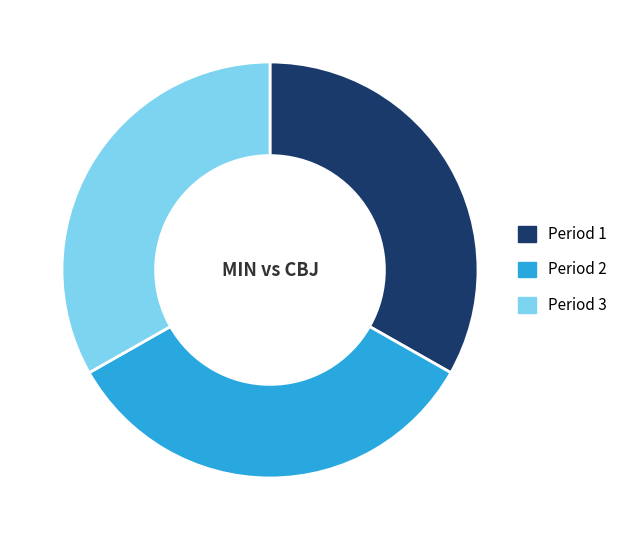

Approximately how many times larger is the value at Period 3 compared to Period 2?

1.0